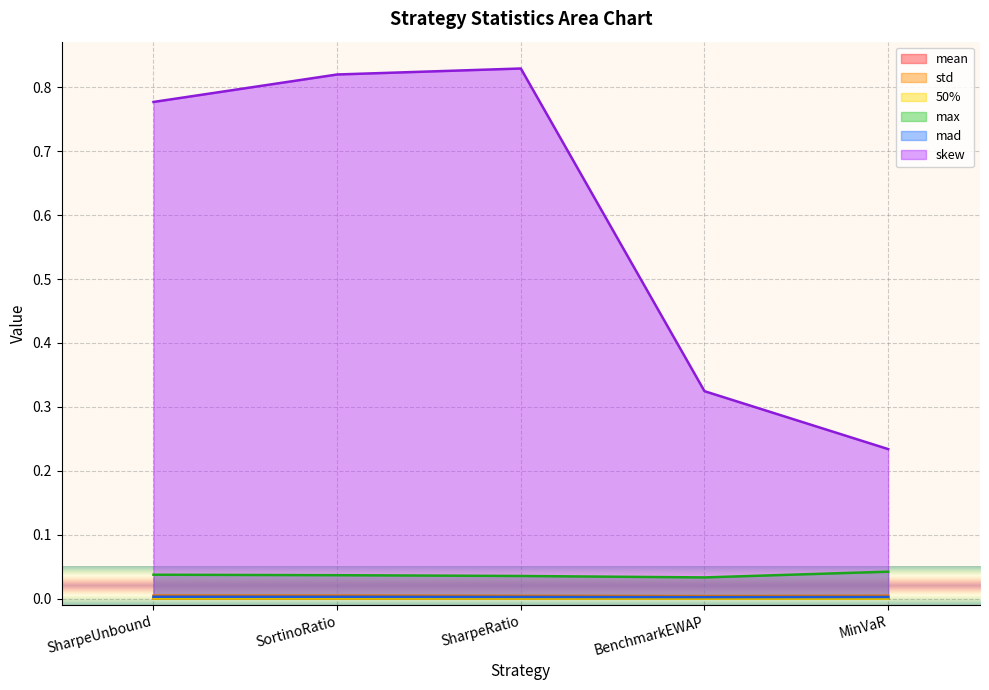

Is the value of 50% at SharpeRatio greater than the value of mad at SharpeRatio?

No